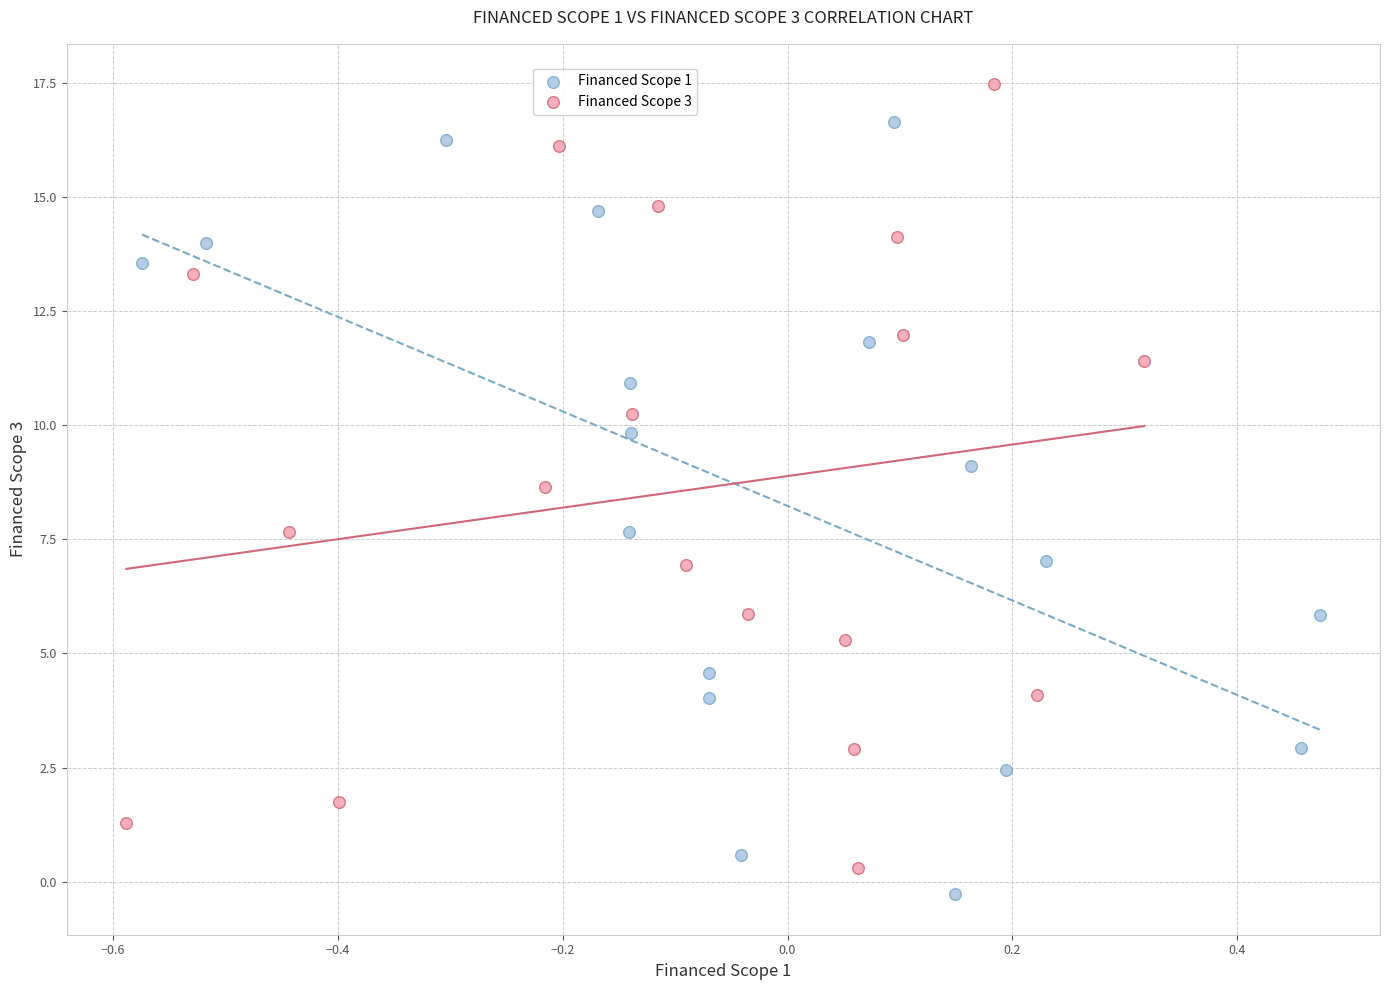

Which series reaches the minimum Y coordinate?

Financed Scope 1